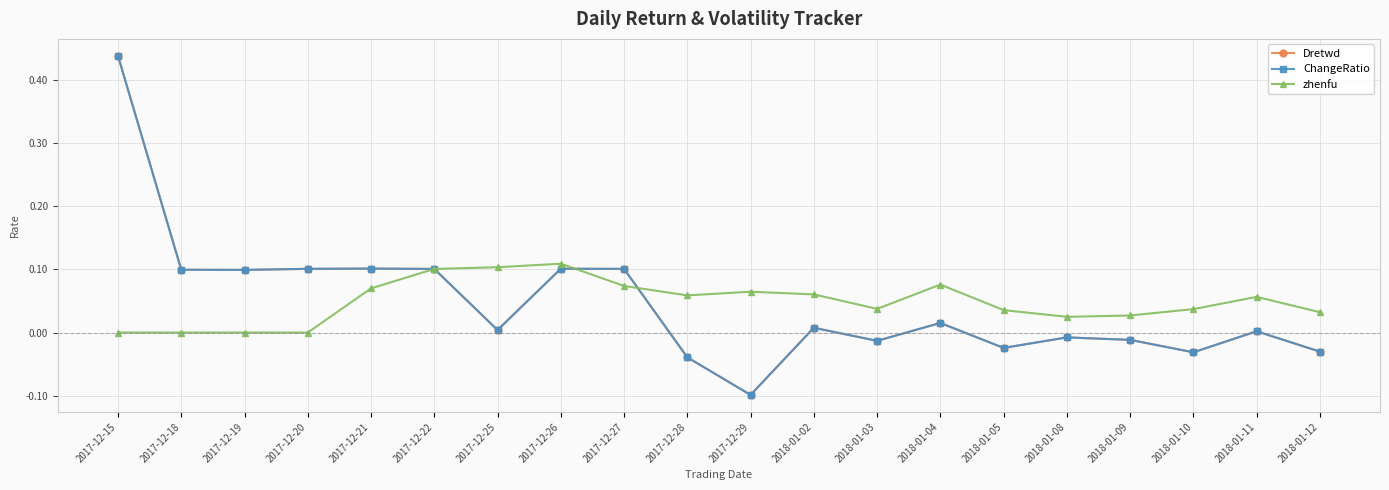

At which category does ChangeRatio reach its first local valley?

2017-12-19